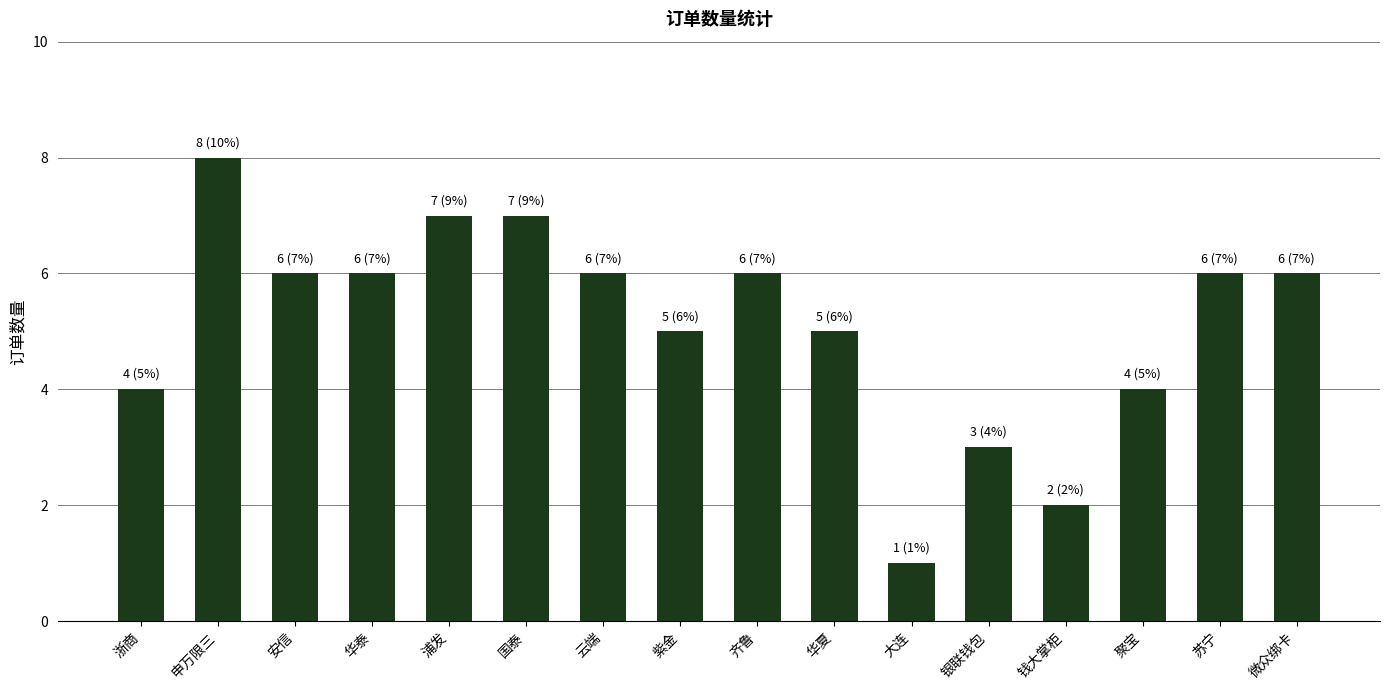

What is the label of the 4th bar from the left?

华泰